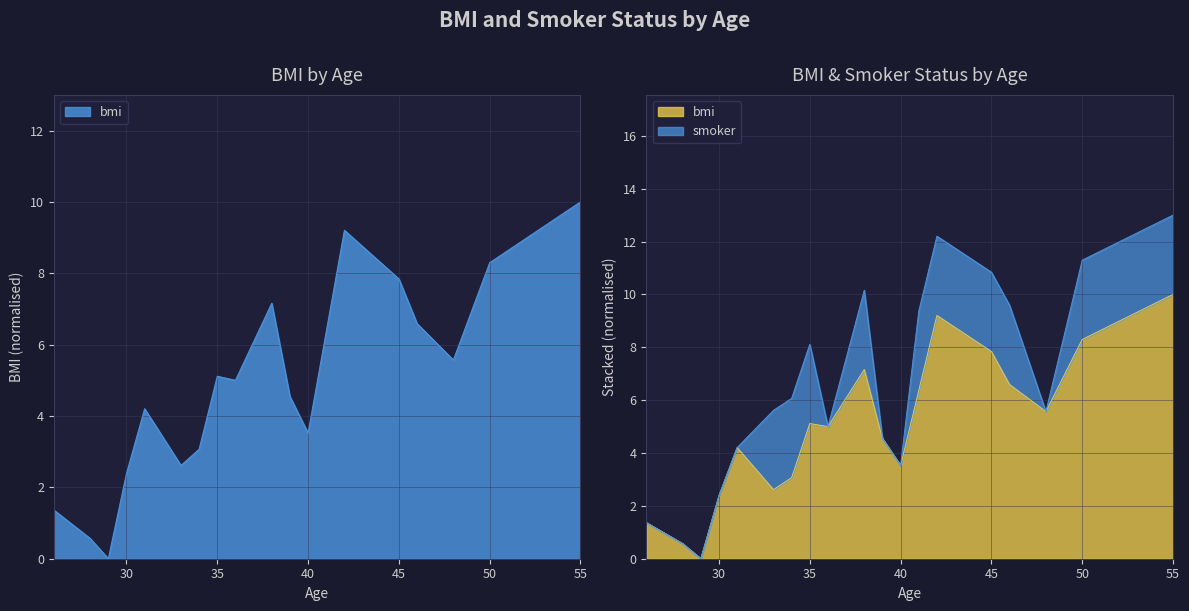

What is the value of the 16th point from the left?

6.6